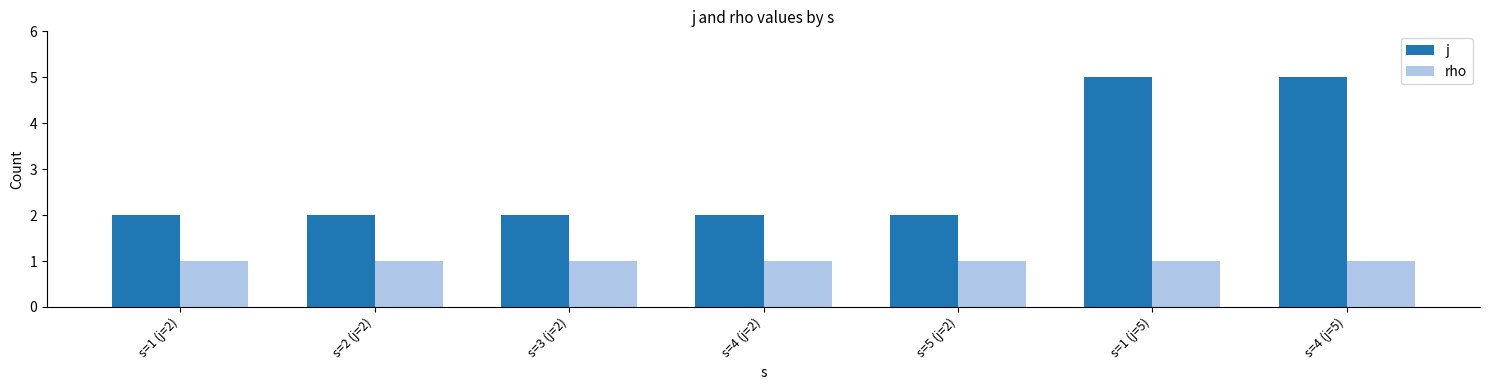

Reading left to right, list all the values displayed in this chart.

j: s=1 (j=2)=2	s=2 (j=2)=2	s=3 (j=2)=2	s=4 (j=2)=2	s=5 (j=2)=2	s=1 (j=5)=5	s=4 (j=5)=5
rho: s=1 (j=2)=1	s=2 (j=2)=1	s=3 (j=2)=1	s=4 (j=2)=1	s=5 (j=2)=1	s=1 (j=5)=1	s=4 (j=5)=1